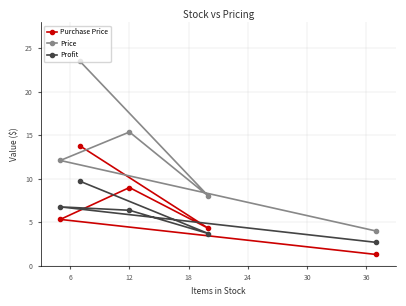

What is the value of the Profit point at the 1st from the left?

6.8